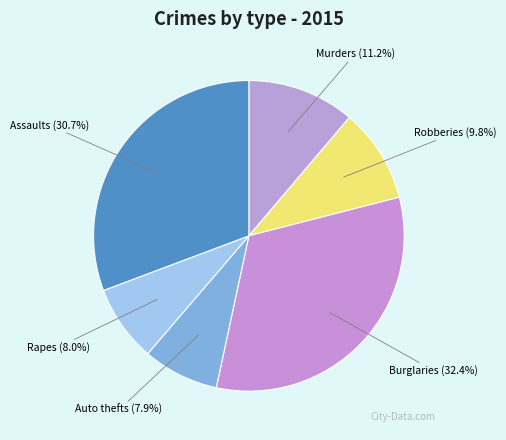

What is the largest slice in the pie chart?

Burglaries (32.4%)